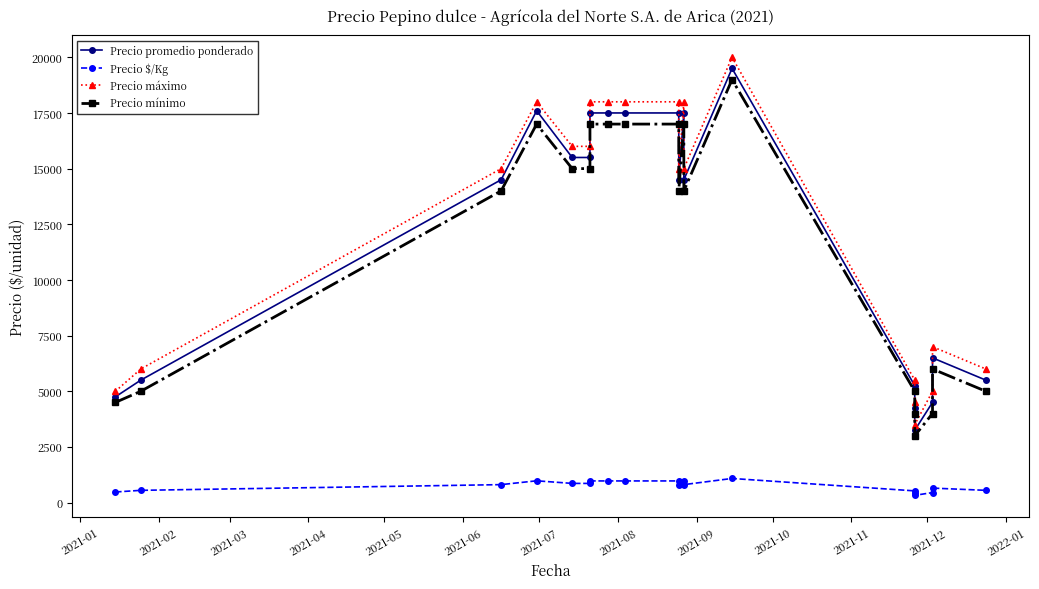

At 2021-08, list the series in order from smallest to largest.

Precio $/Kg, Precio mínimo, Precio promedio ponderado, Precio máximo